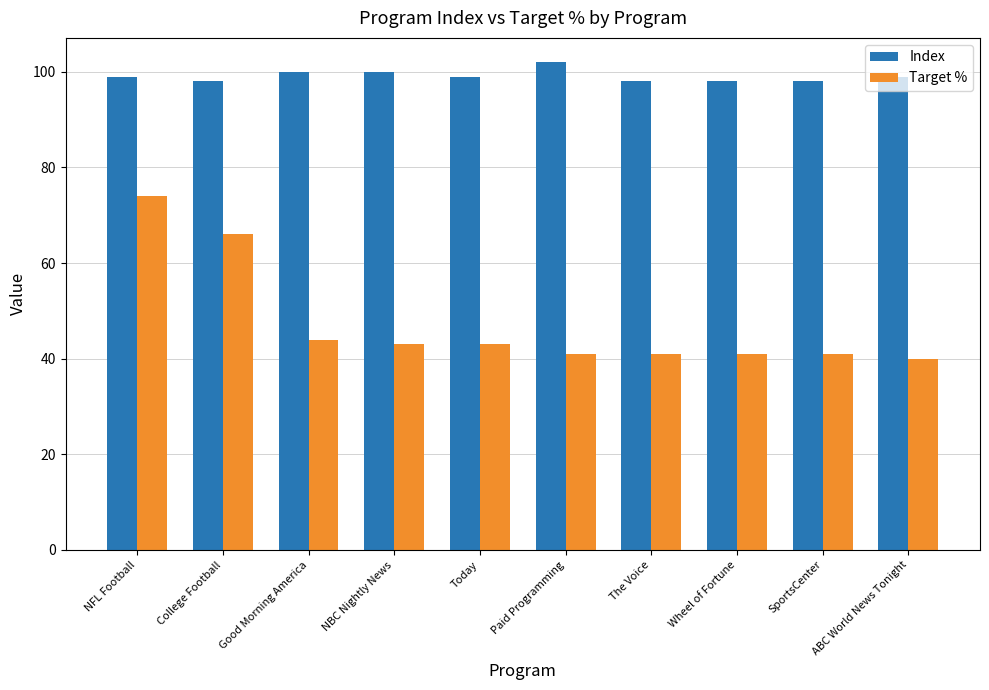

At how many categories does at least one series exceed 55?

10